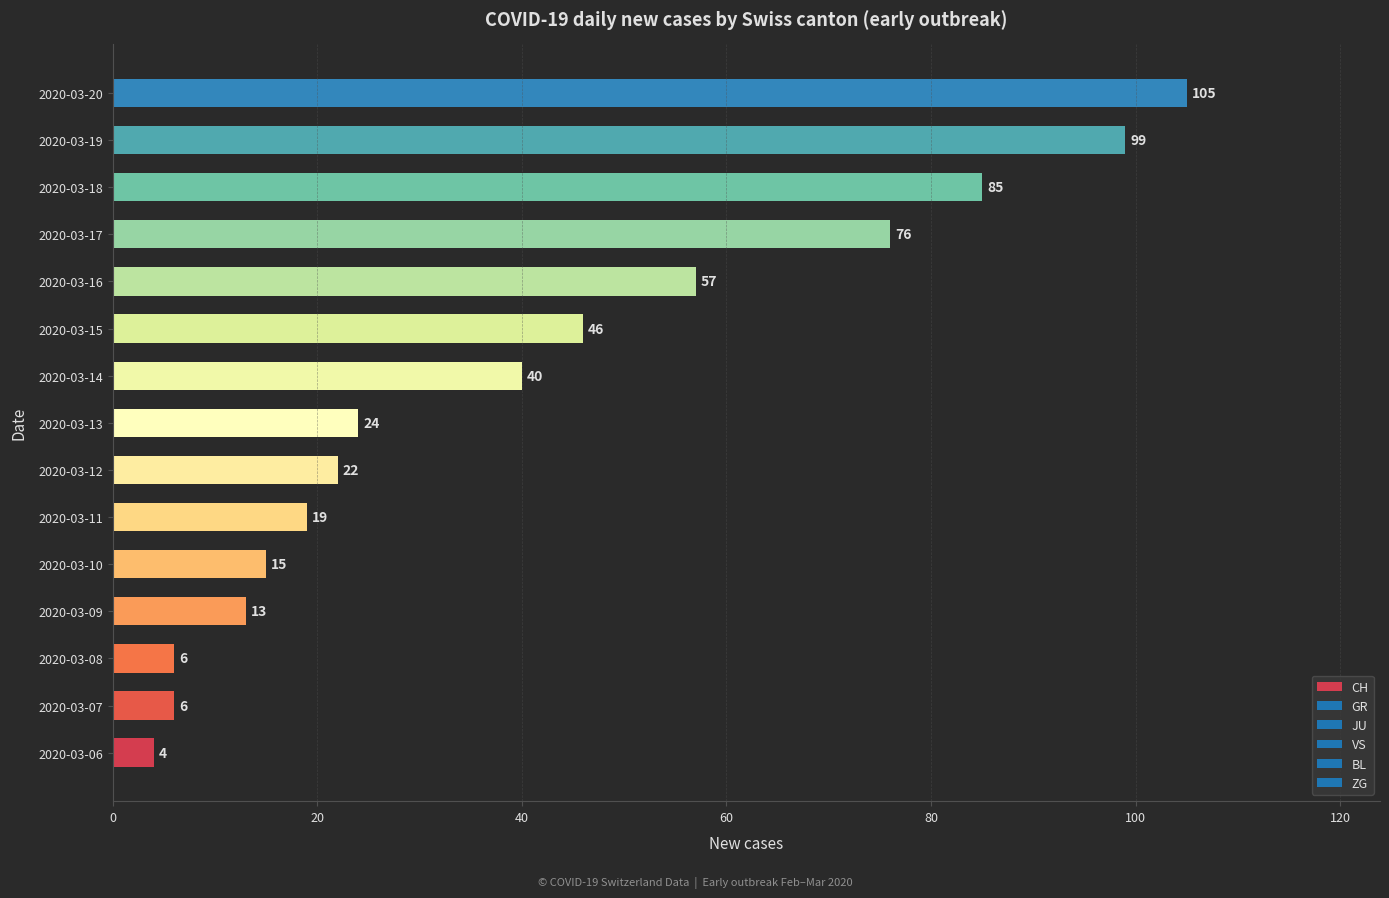

Where is the data nearest to the value 54?

2020-03-16